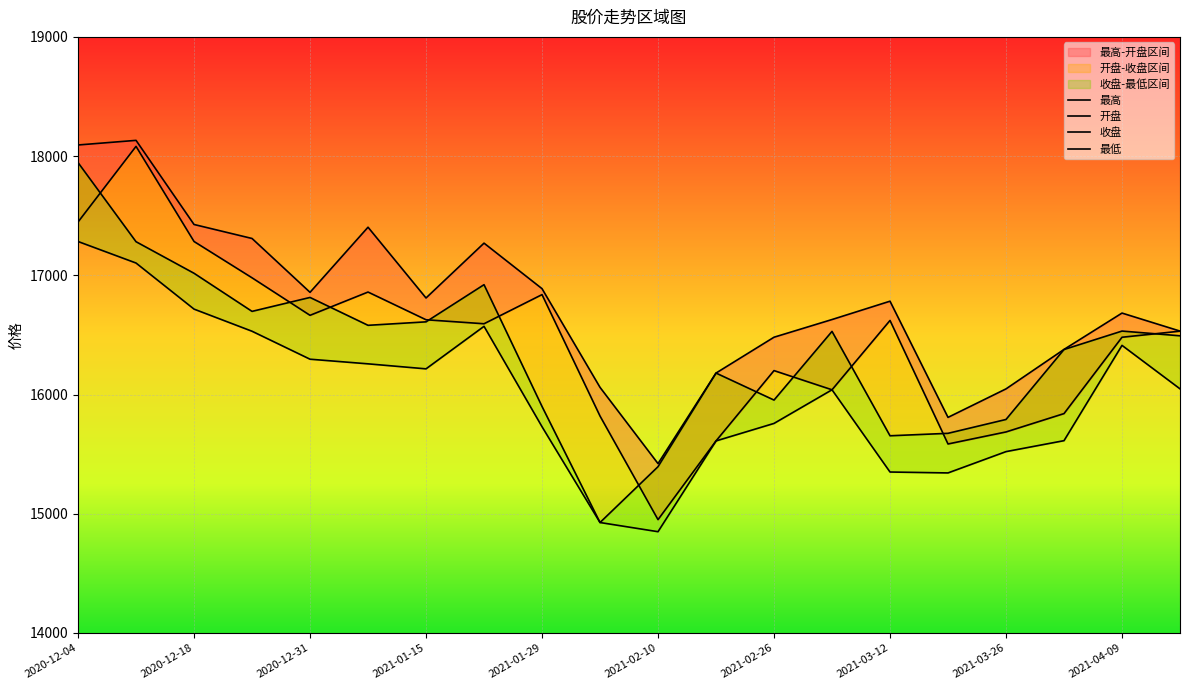

What is the difference between the maximum and minimum values in the 最低 series?

2434.4